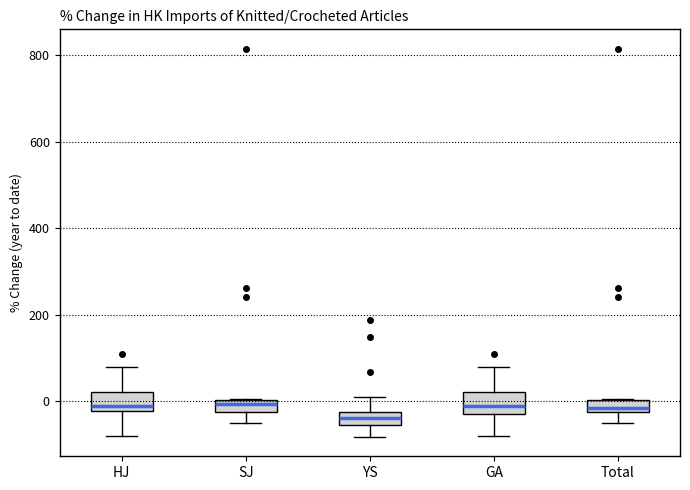

Where is the upper edge of the box for SJ on the y-axis? The values are not printed on the chart, so give them approximately, as read against the axis.

0